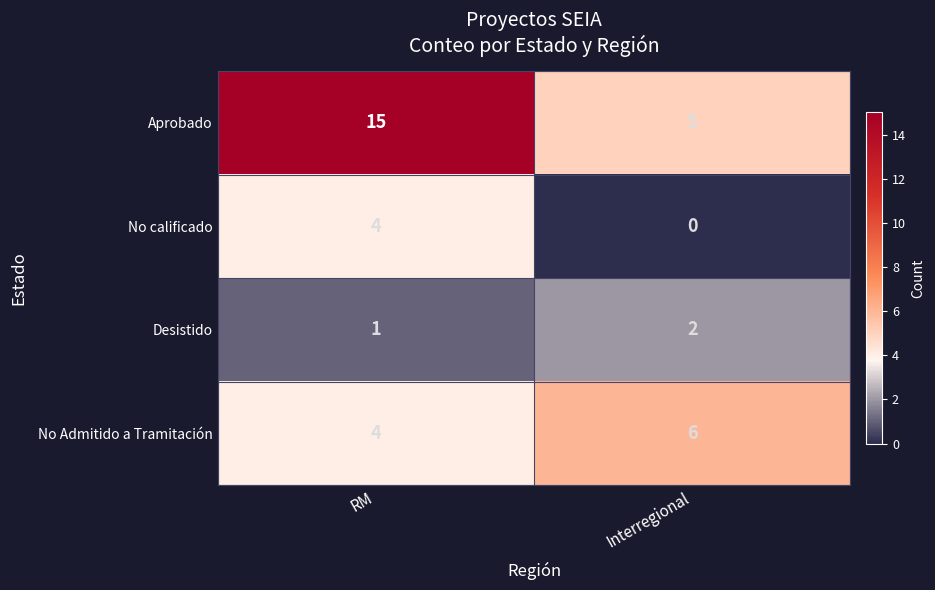

What is the sum of all Desistido values?

3